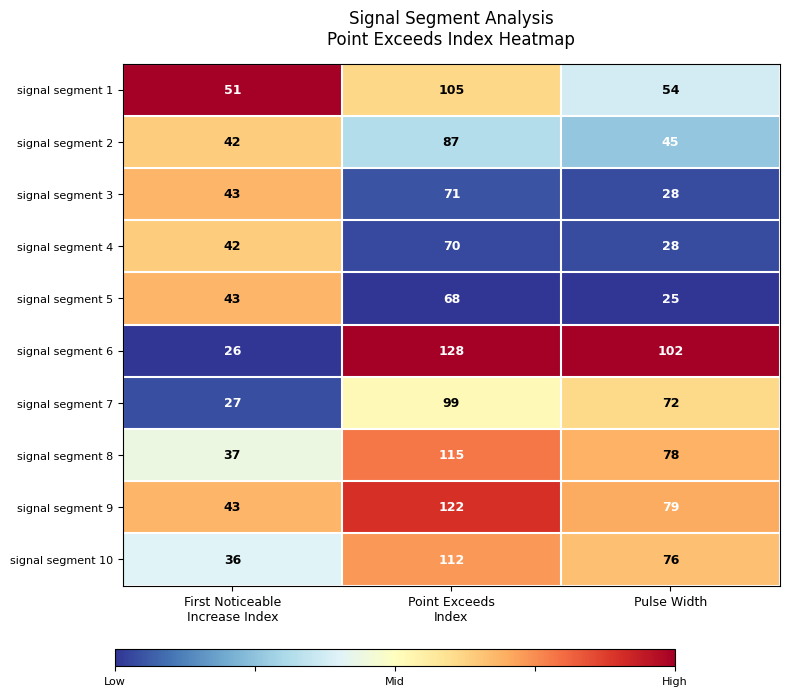

What is the average value of the signal segment 5 series?

45